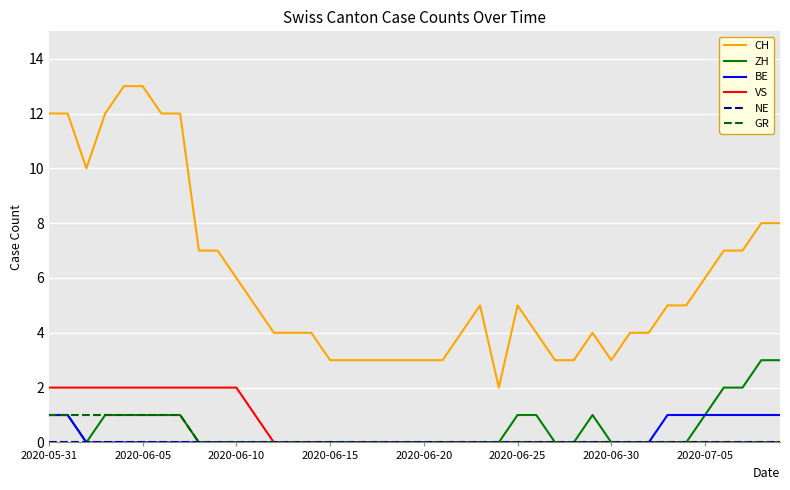

Which series has the largest range (max minus min)?

CH